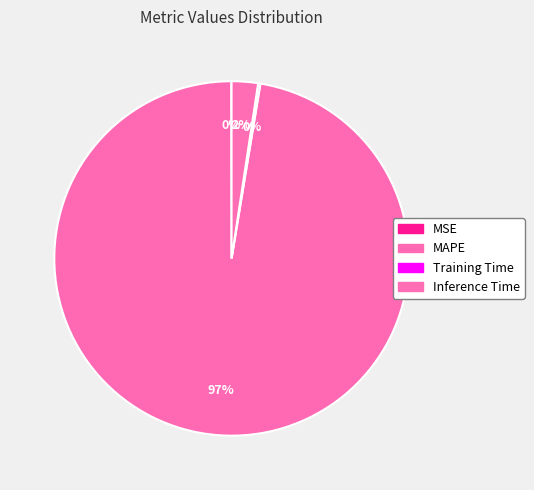

To the nearest percent, what is the average slice percentage?

25%